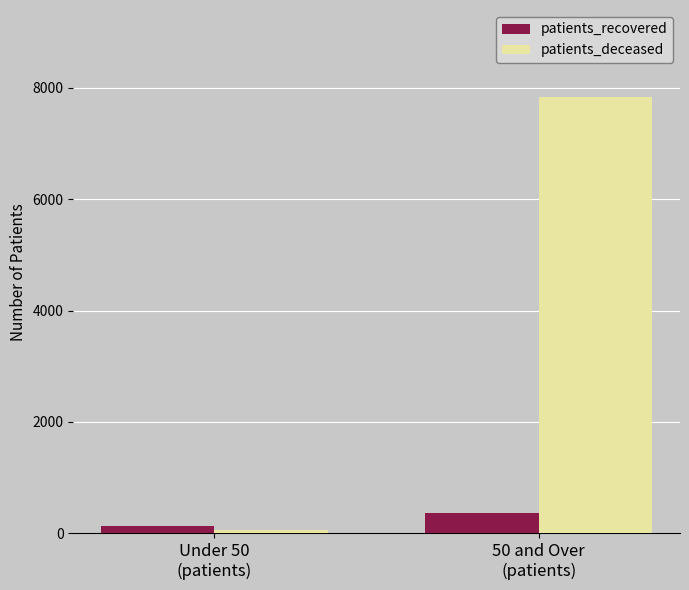

Which series changed the most between Under 50
(patients) and 50 and Over
(patients)?

patients_deceased